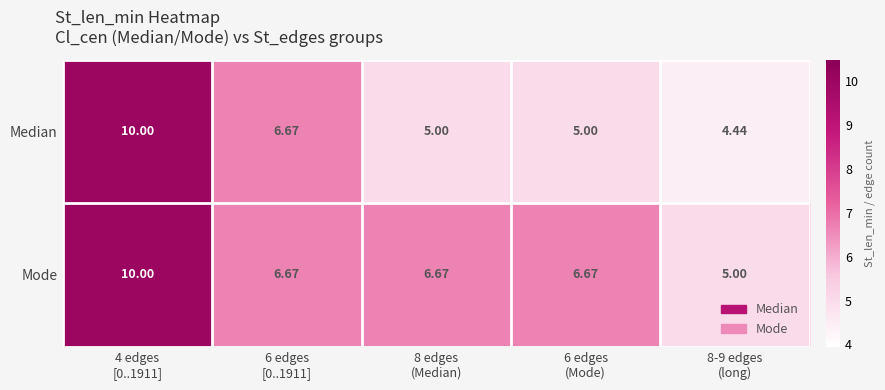

Which series has the largest total across all categories?

Mode